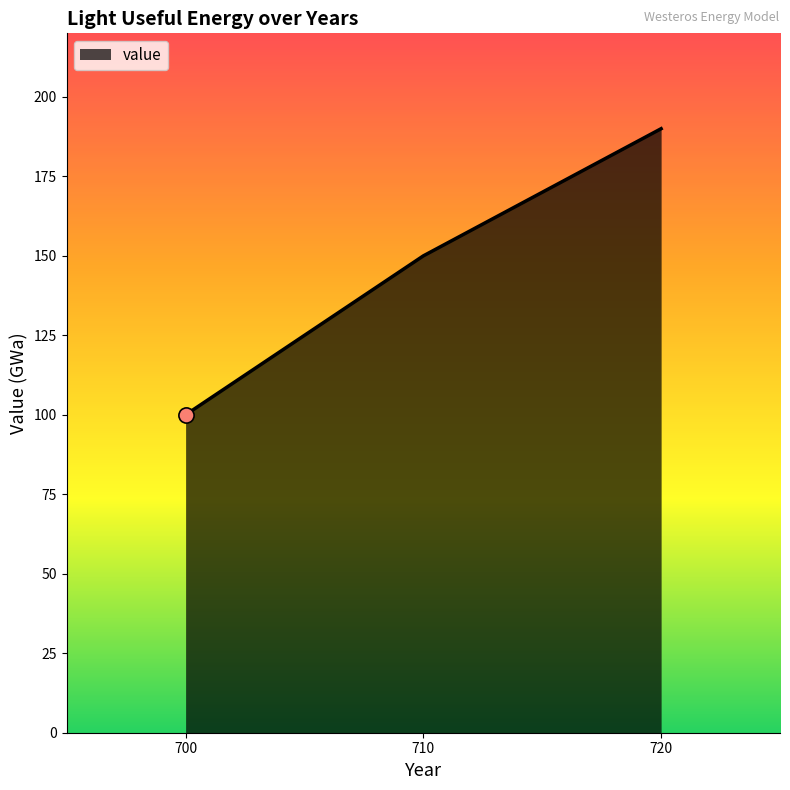

What is the change in value from 710 to 720?

+40